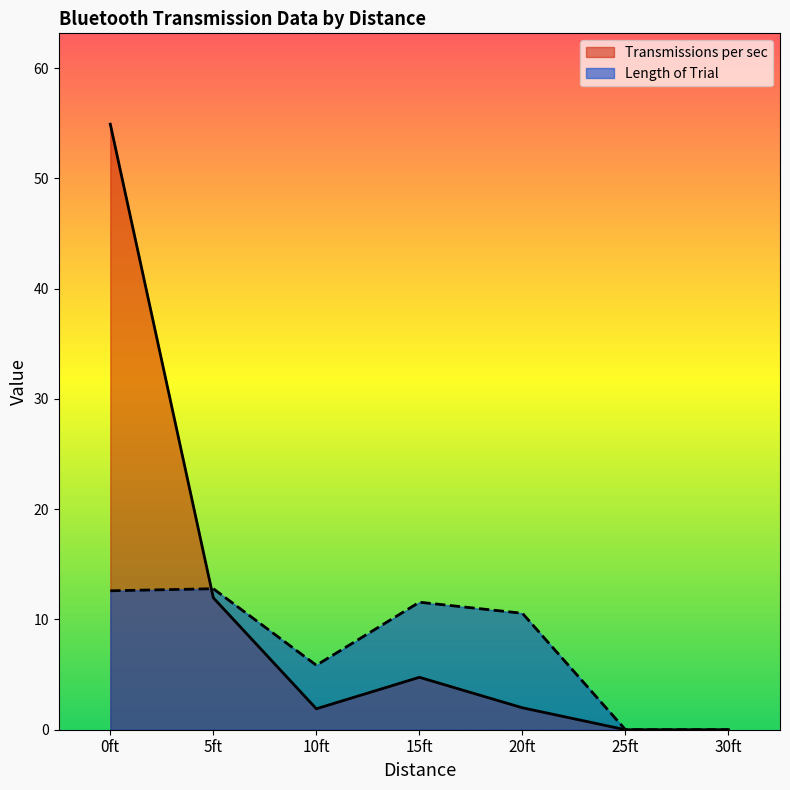

Which series has the largest total across all categories?

Transmissions per sec